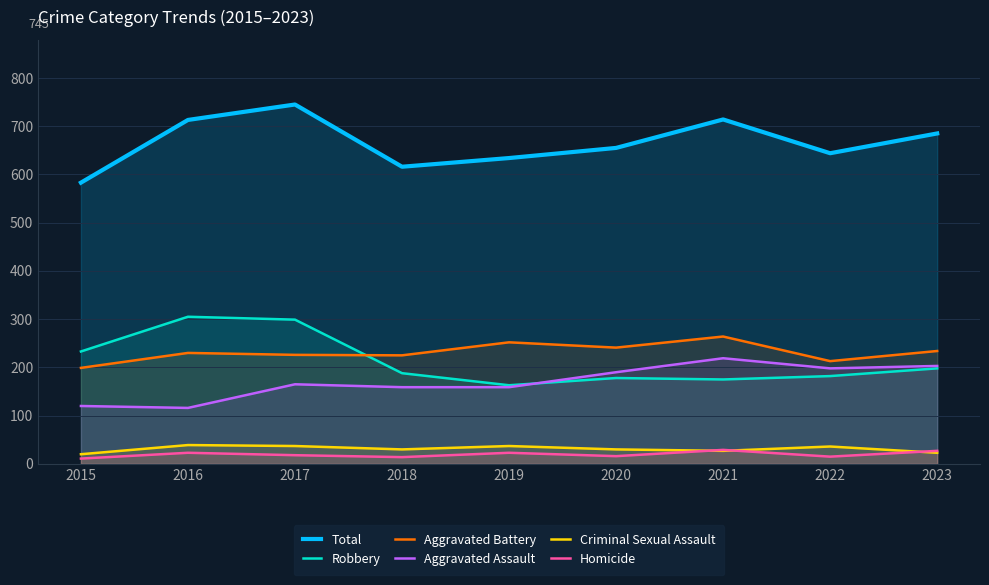

Does the chart display data point markers on the line(s)?

No